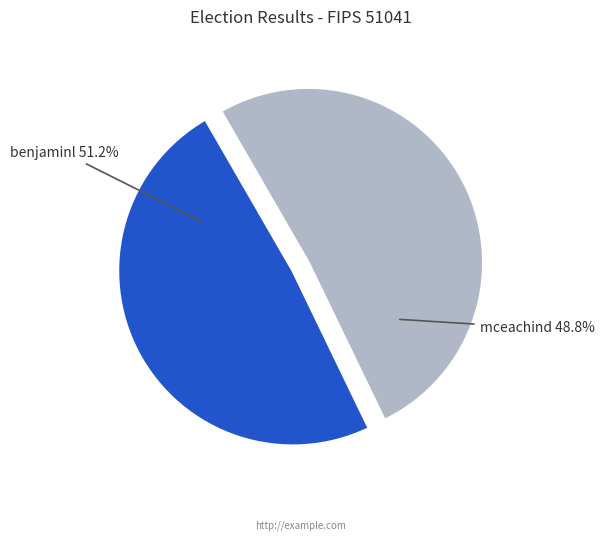

To the nearest percent, what is the average slice percentage?

50%